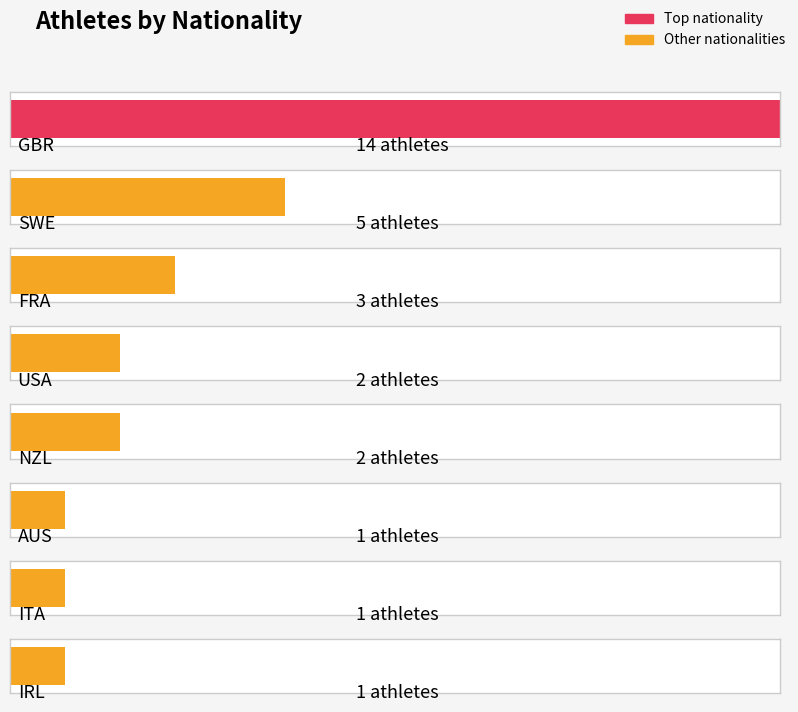

Which label corresponds to the largest value in the chart?

GBR